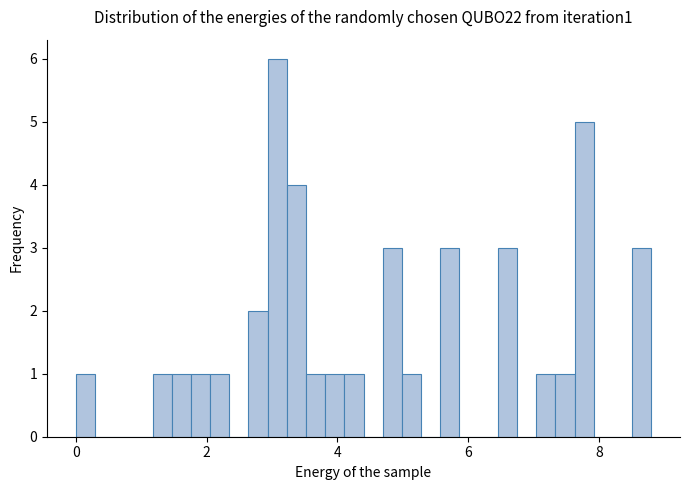

Read against the x-axis, roughly where is the centre of the tallest bar?

3.0